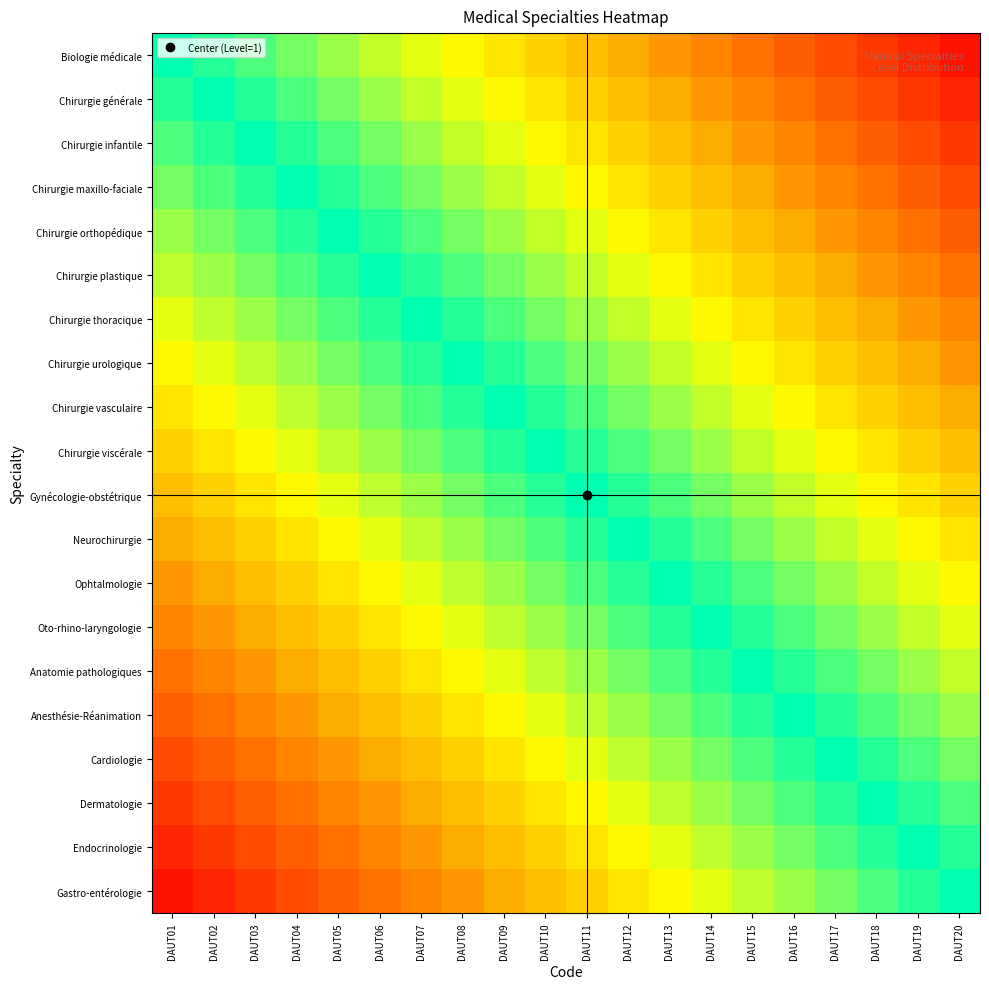

List the series in order of their peak value, lowest first.

Gastro-entérologie, Endocrinologie, Dermatologie, Cardiologie, Anesthésie-Réanimation, Anatomie pathologiques, Oto-rhino-laryngologie, Ophtalmologie, Neurochirurgie, Gynécologie-obstétrique, Chirurgie viscérale, Chirurgie vasculaire, Chirurgie urologique, Chirurgie thoracique, Chirurgie plastique, Chirurgie orthopédique, Chirurgie maxillo-faciale, Chirurgie infantile, Chirurgie générale, Biologie médicale